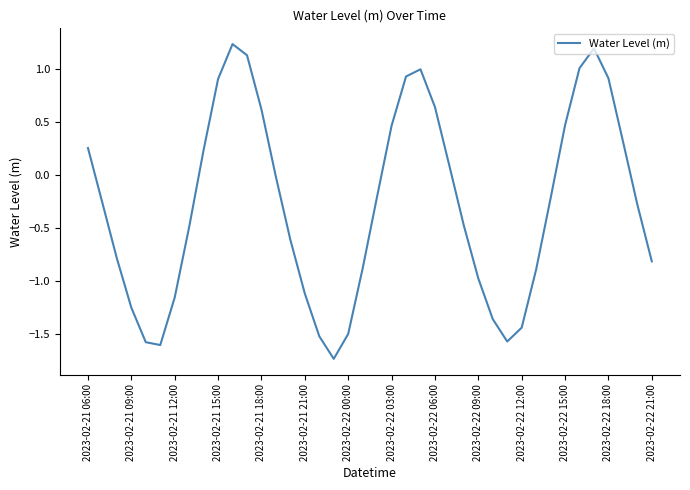

What is the greatest value displayed?

1.2